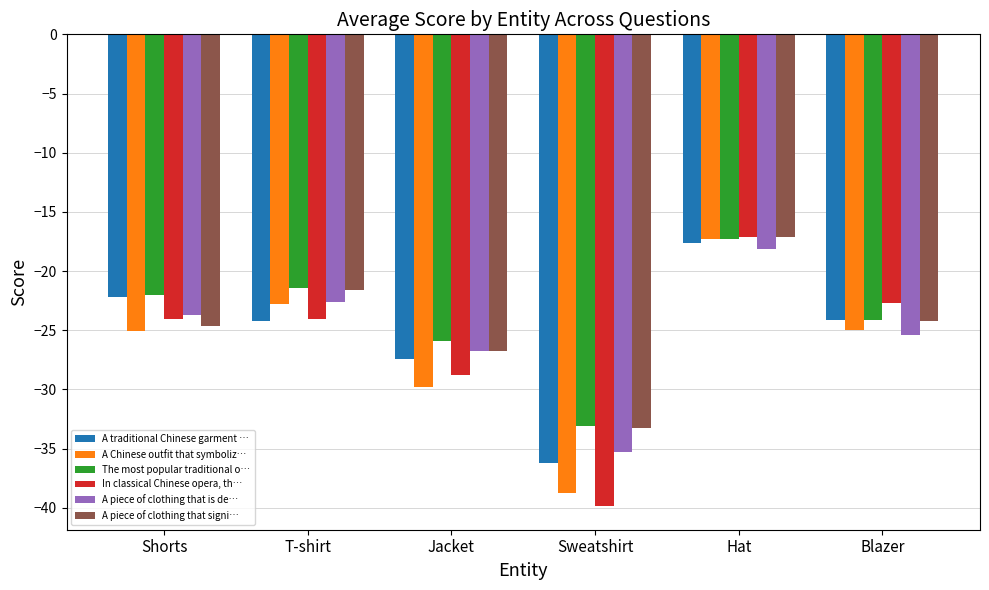

Is it true that A traditional Chinese garment … equals -22.2 at Shorts?

True